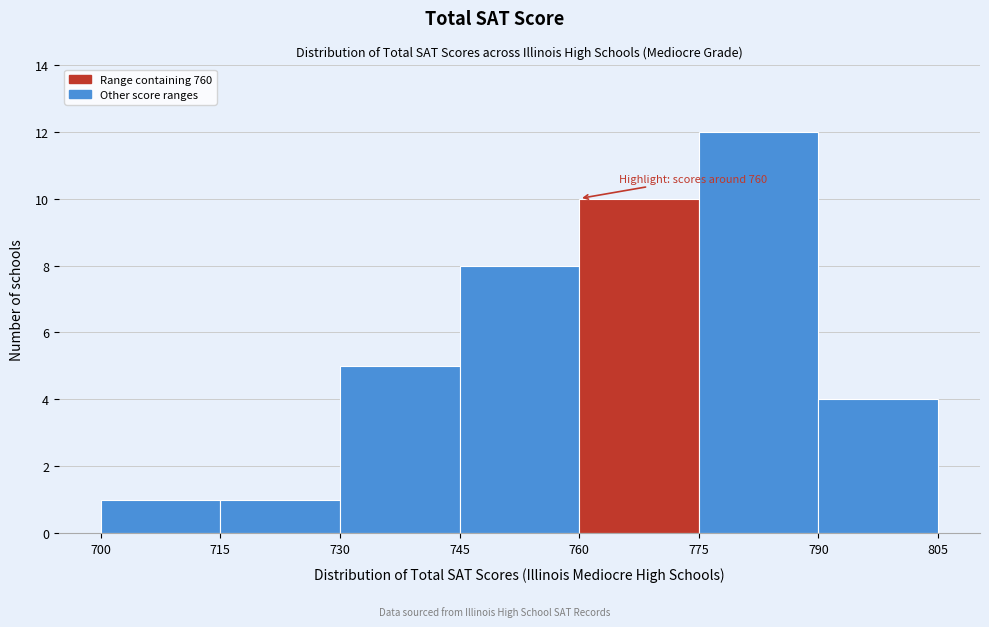

Which range on the x-axis has the tallest bar?

775 to 790